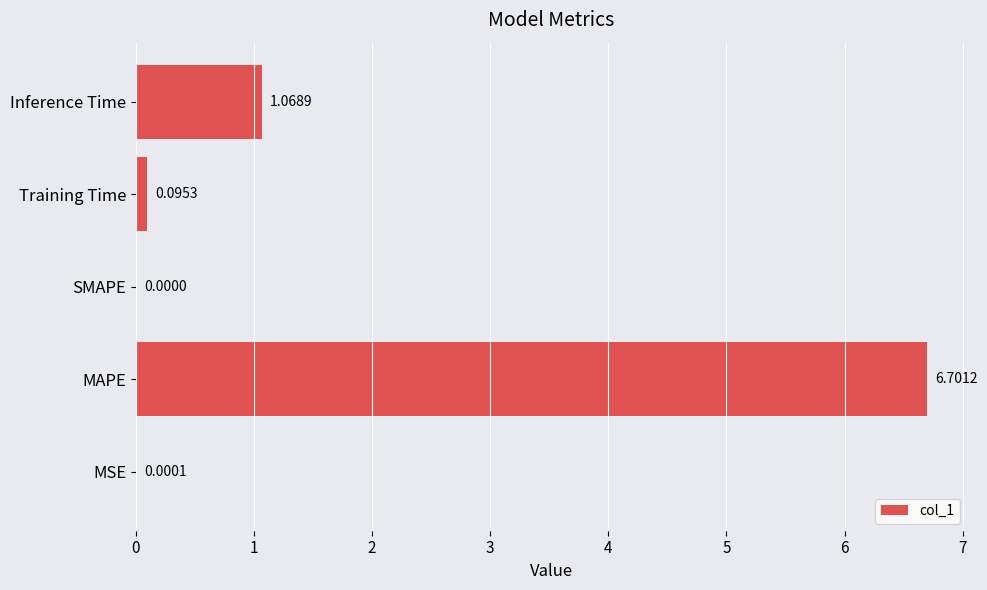

Where is the data nearest to the value 3?

Inference Time